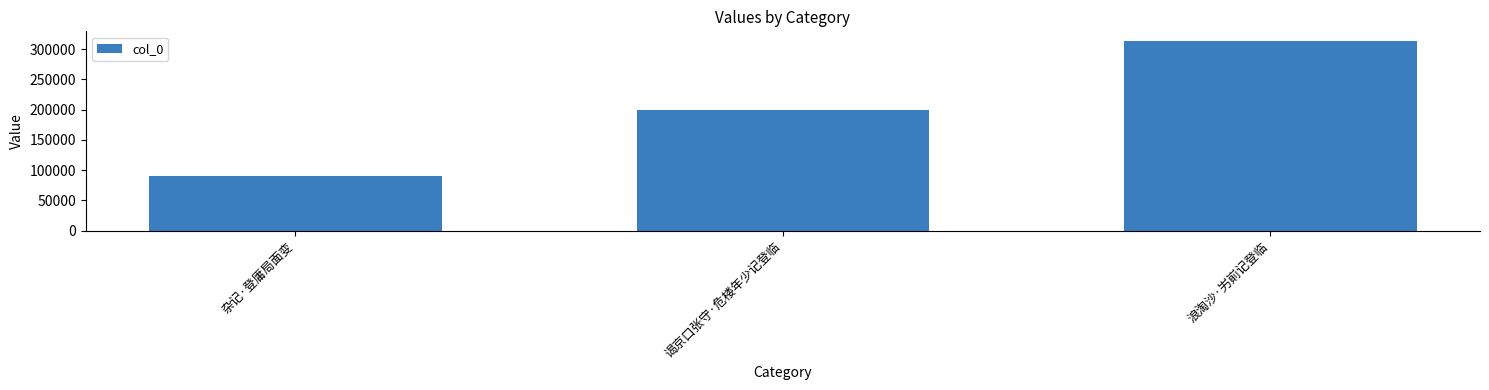

Which label corresponds to the largest value in the chart?

浪淘沙·屴崱记登临